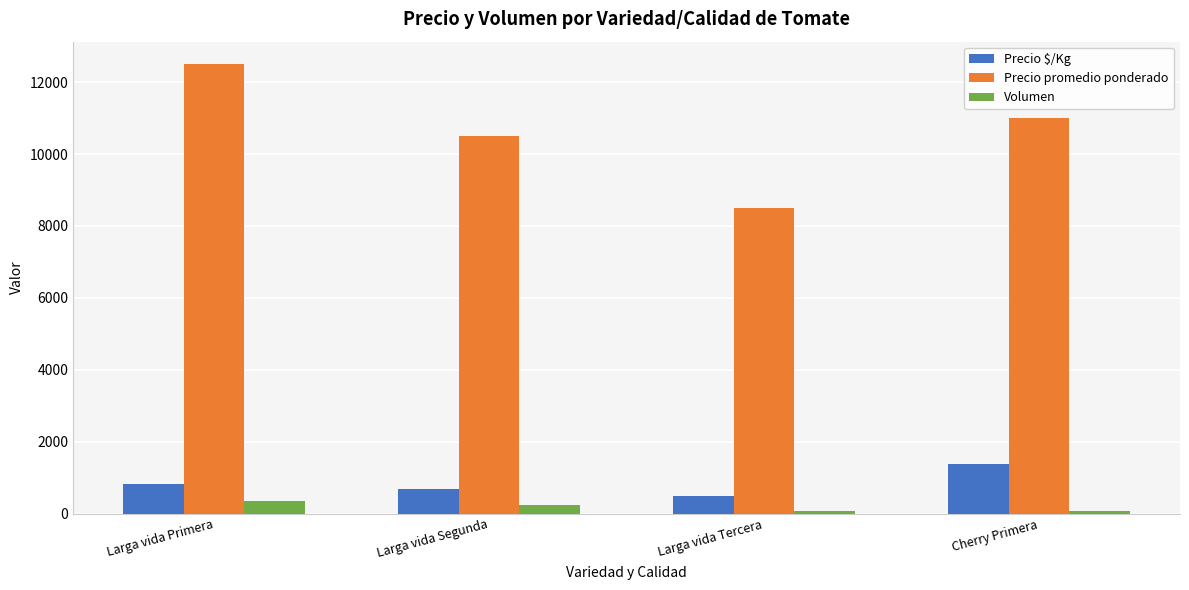

List the labels in order of Precio promedio ponderado value, smallest first.

Larga vida Tercera, Larga vida Segunda, Cherry Primera, Larga vida Primera